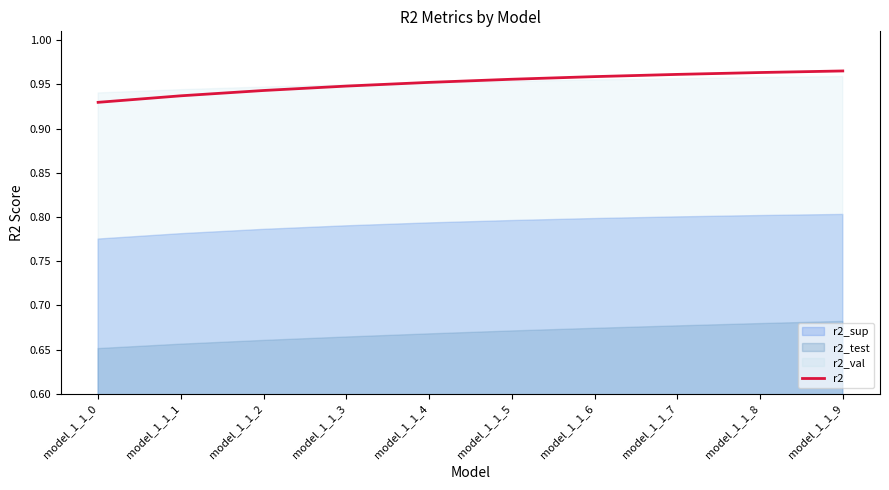

Which label corresponds to the smallest value in the chart?

model_1_1_0